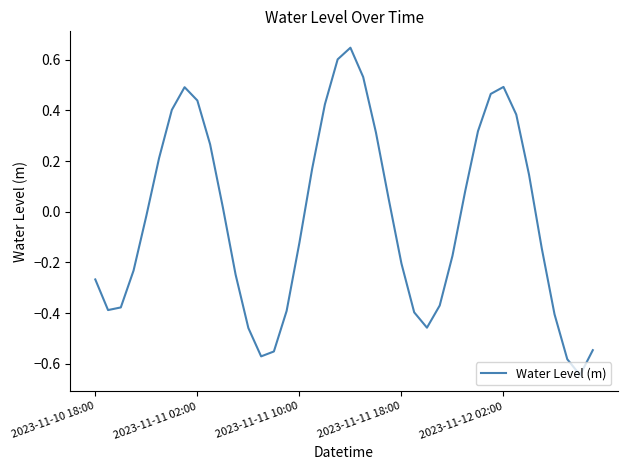

What is the difference between the maximum and minimum values?

1.3